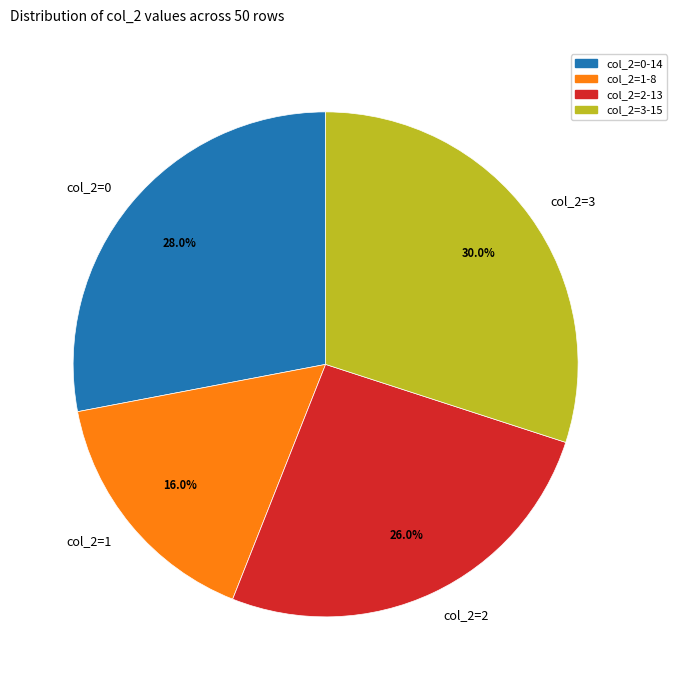

What is the total percentage of col_2=3 and col_2=1?

46.0%